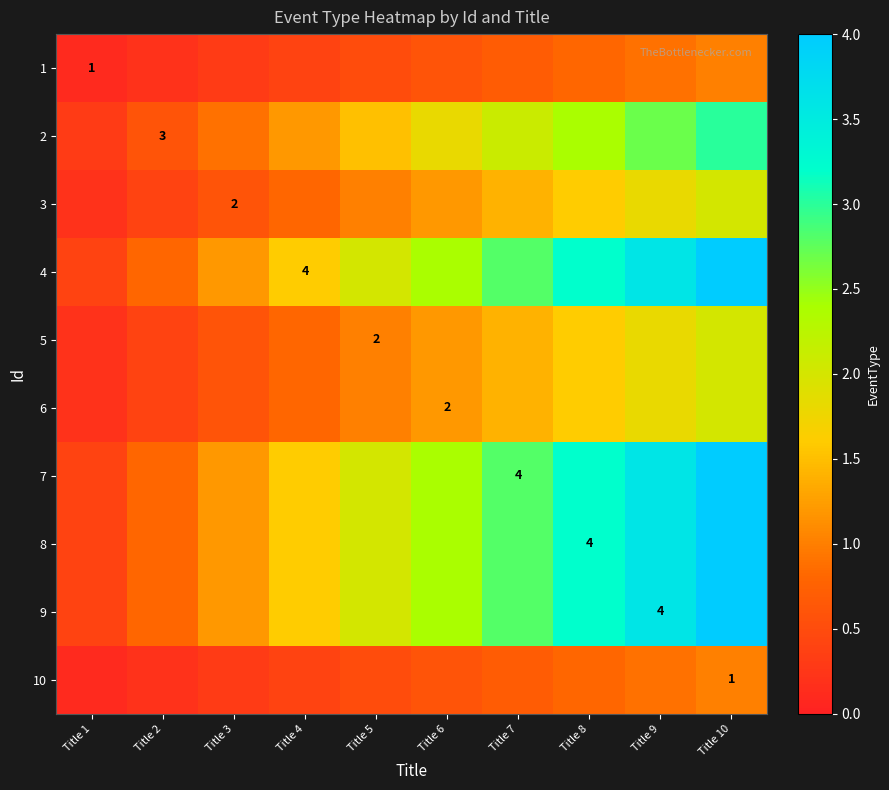

What is the maximum value for 8?

4.0